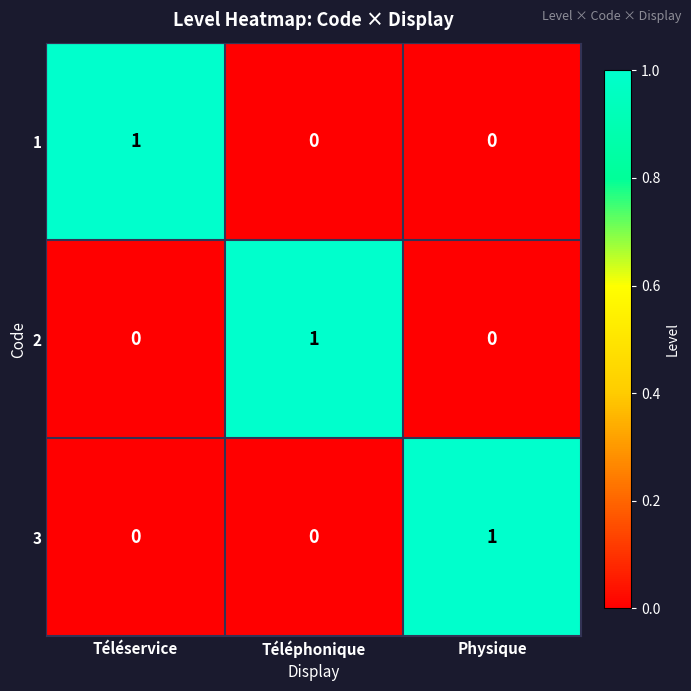

The 1 series shows 0 at Physique. True or false?

True